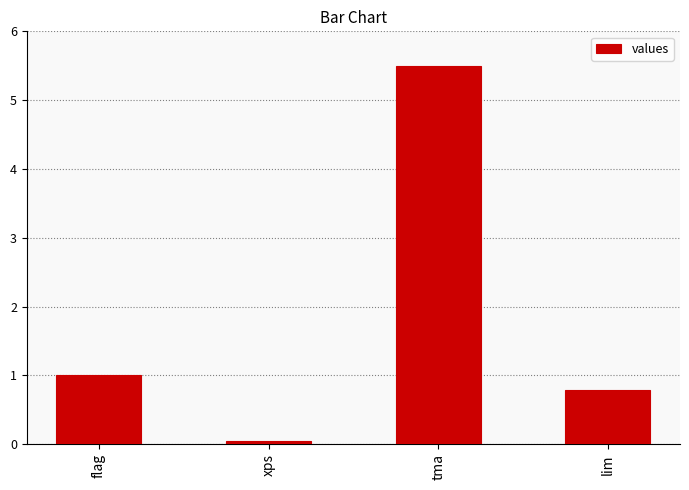

Which label corresponds to the largest value in the chart?

tma